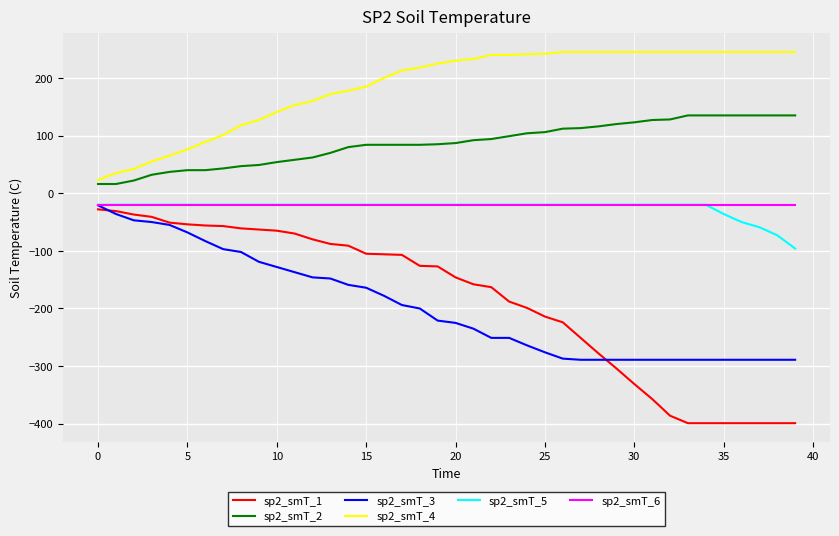

True or false: sp2_smT_4 and sp2_smT_3 intersect in this chart.

False